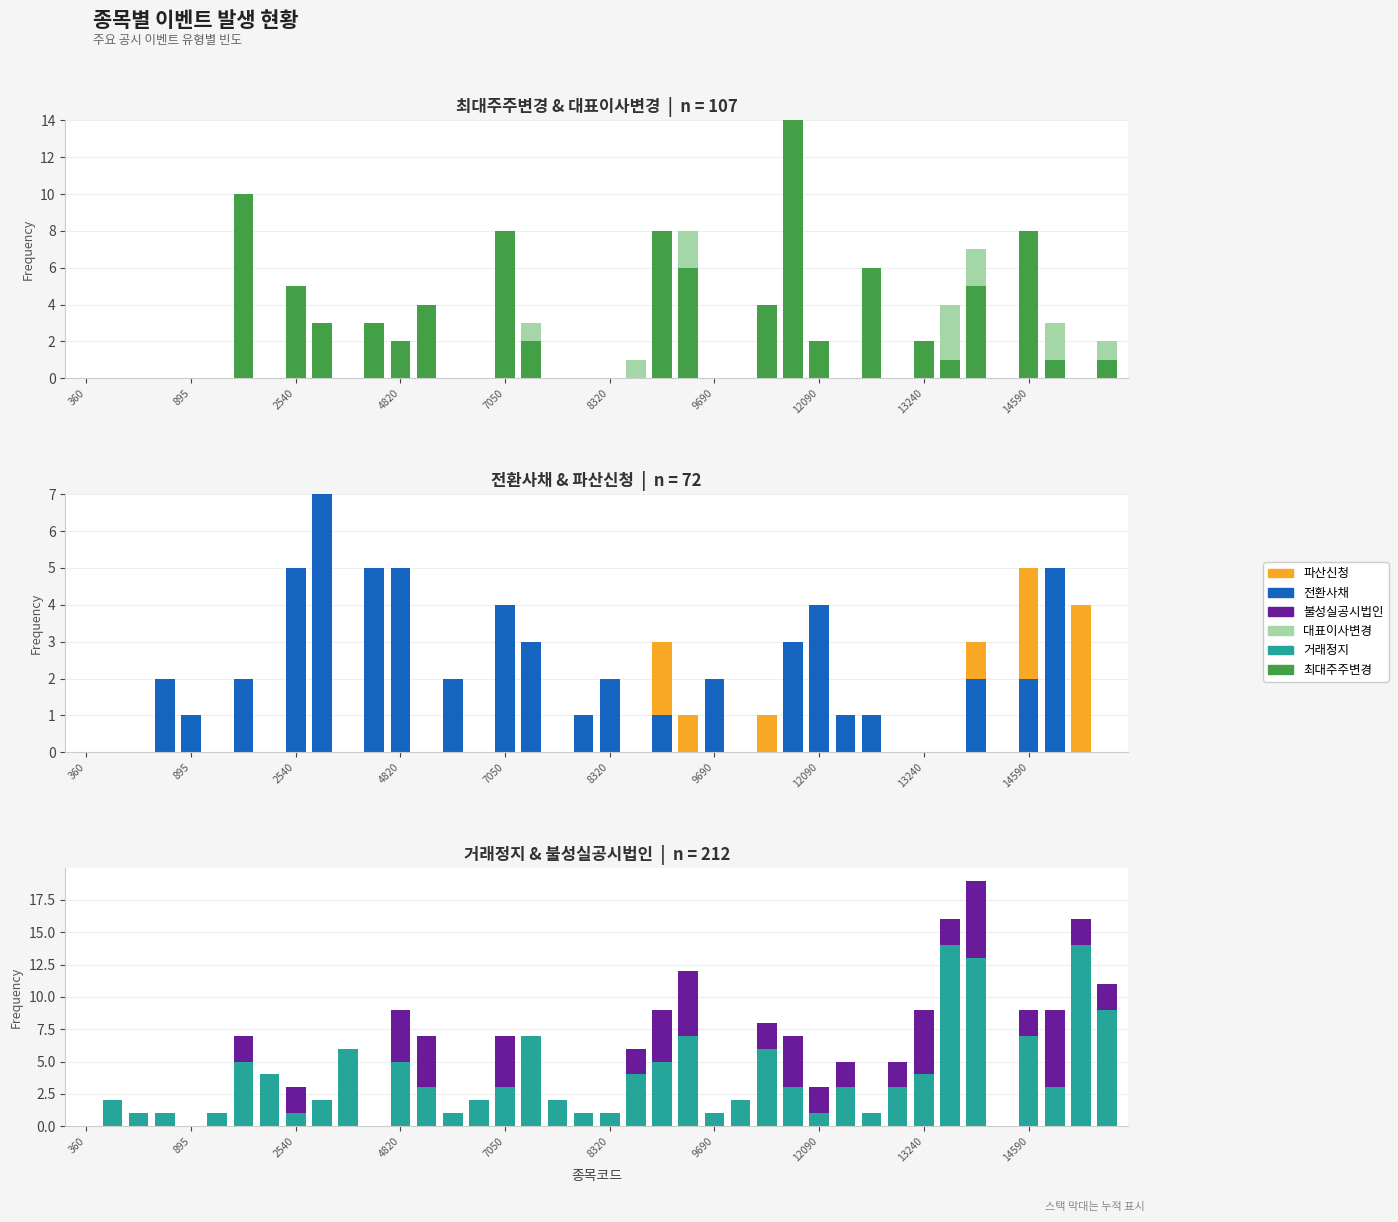

Reading left to right, list all the values displayed in this chart.

최대주주변경: 0	0	0	0	0	0	10	0	5	3	0	3	2	4	0	0	8	2	0	0	0	0	8	6	0	0	4	14	2	0	6	0	2	1	5	0	8	1	0	1
대표이사변경: 0	0	0	0	0	0	0	0	0	0	0	0	0	0	0	0	0	1	0	0	0	1	0	2	0	0	0	0	0	0	0	0	0	3	2	0	0	2	0	1
전환사채: 0	0	0	2	1	0	2	0	5	7	0	5	5	0	2	0	4	3	0	1	2	0	1	0	2	0	0	3	4	1	1	0	0	0	2	0	2	5	0	0
파산신청: 0	0	0	0	0	0	0	0	0	0	0	0	0	0	0	0	0	0	0	0	0	0	2	1	0	0	1	0	0	0	0	0	0	0	1	0	3	0	4	0
거래정지: 0	2	1	1	0	1	5	4	1	2	6	0	5	3	1	2	3	7	2	1	1	4	5	7	1	2	6	3	1	3	1	3	4	14	13	0	7	3	14	9
불성실공시법인: 0	0	0	0	0	0	2	0	2	0	0	0	4	4	0	0	4	0	0	0	0	2	4	5	0	0	2	4	2	2	0	2	5	2	6	0	2	6	2	2